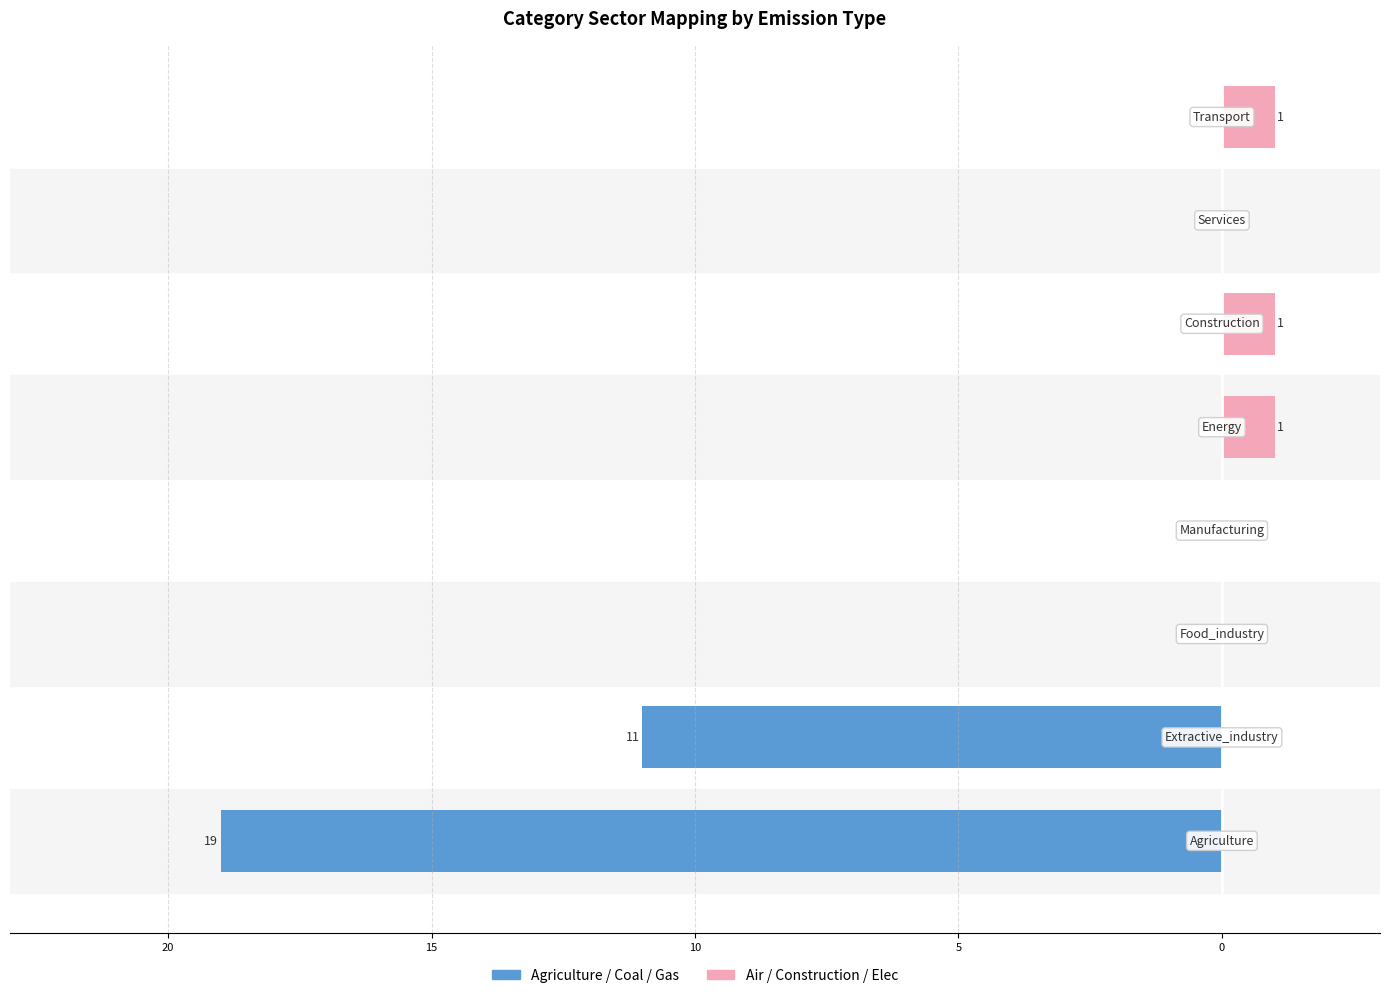

How many values in the Air / Construction / Elec series exceed 0?

3